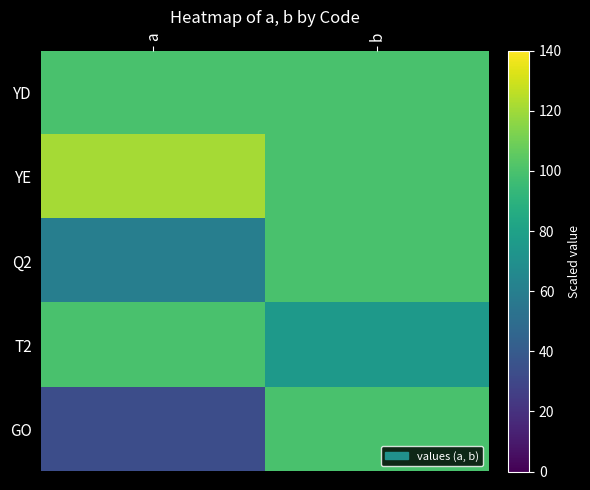

Rank the series by their average value, from lowest to highest.

GO, Q2, T2, YD, YE